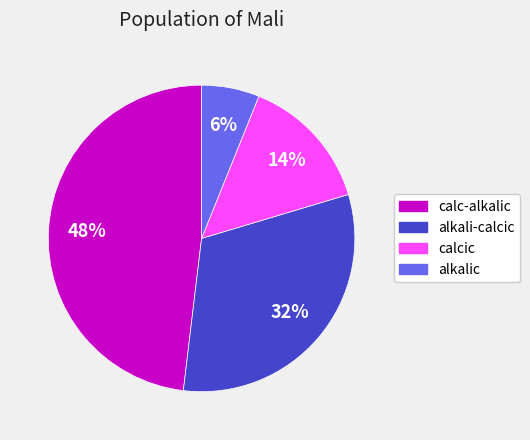

How many slices are in this pie chart?

4